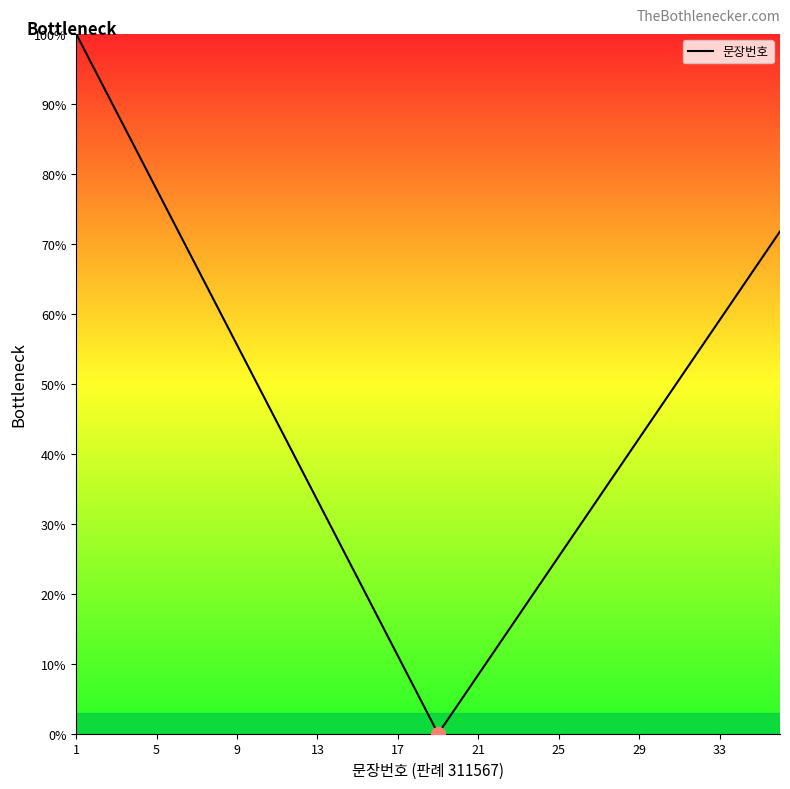

What is the greatest value displayed?

100.0